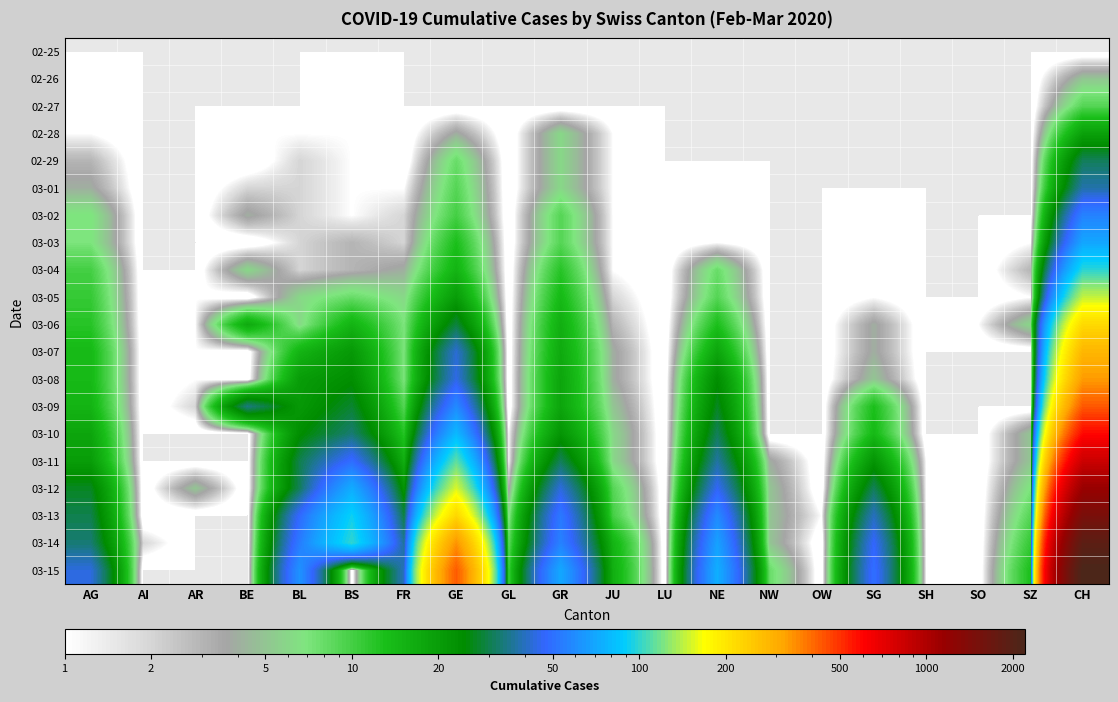

Reading left to right, what are all the values shown in this chart?

02-25: AG=0	AI=0	AR=0	BE=0	BL=0	BS=0	FR=0	GE=0	GL=0	GR=0	JU=0	LU=0	NE=0	NW=0	OW=0	SG=0	SH=0	SO=0	SZ=0	CH=0
02-26: AG=1	AI=0	AR=0	BE=0	BL=0	BS=1	FR=0	GE=0	GL=0	GR=0	JU=0	LU=0	NE=0	NW=0	OW=0	SG=0	SH=0	SO=0	SZ=0	CH=5
02-27: AG=1	AI=0	AR=0	BE=0	BL=0	BS=1	FR=0	GE=0	GL=0	GR=0	JU=0	LU=0	NE=0	NW=0	OW=0	SG=0	SH=0	SO=0	SZ=0	CH=9
02-28: AG=1	AI=0	AR=0	BE=1	BL=1	BS=1	FR=0	GE=4	GL=0	GR=6	JU=1	LU=0	NE=0	NW=0	OW=0	SG=0	SH=0	SO=0	SZ=0	CH=19
02-29: AG=3	AI=0	AR=0	BE=0	BL=2	BS=1	FR=0	GE=8	GL=0	GR=6	JU=1	LU=0	NE=0	NW=0	OW=0	SG=0	SH=0	SO=0	SZ=0	CH=31
03-01: AG=4	AI=0	AR=0	BE=2	BL=2	BS=1	FR=1	GE=9	GL=0	GR=6	JU=1	LU=0	NE=1	NW=0	OW=0	SG=0	SH=0	SO=0	SZ=0	CH=38
03-02: AG=7	AI=0	AR=0	BE=4	BL=2	BS=1	FR=2	GE=10	GL=0	GR=9	JU=1	LU=0	NE=1	NW=0	OW=0	SG=1	SH=0	SO=0	SZ=0	CH=56
03-03: AG=7	AI=0	AR=0	BE=0	BL=2	BS=3	FR=2	GE=13	GL=0	GR=9	JU=1	LU=0	NE=1	NW=0	OW=0	SG=1	SH=0	SO=0	SZ=1	CH=70
03-04: AG=10	AI=0	AR=0	BE=6	BL=2	BS=3	FR=4	GE=15	GL=0	GR=12	JU=1	LU=0	NE=8	NW=0	OW=0	SG=1	SH=0	SO=0	SZ=3	CH=99
03-05: AG=11	AI=0	AR=1	BE=0	BL=6	BS=8	FR=6	GE=20	GL=0	GR=14	JU=2	LU=0	NE=9	NW=0	OW=0	SG=1	SH=0	SO=0	SZ=1	CH=144
03-06: AG=12	AI=0	AR=1	BE=17	BL=6	BS=15	FR=7	GE=29	GL=0	GR=16	JU=3	LU=0	NE=13	NW=0	OW=0	SG=4	SH=0	SO=1	SZ=6	CH=220
03-07: AG=14	AI=0	AR=1	BE=0	BL=15	BS=21	FR=7	GE=42	GL=0	GR=17	JU=4	LU=0	NE=18	NW=0	OW=0	SG=4	SH=0	SO=0	SZ=0	CH=283
03-08: AG=14	AI=0	AR=1	BE=0	BL=20	BS=24	FR=7	GE=44	GL=0	GR=18	JU=4	LU=0	NE=24	NW=0	OW=0	SG=5	SH=0	SO=0	SZ=0	CH=332
03-09: AG=15	AI=0	AR=2	BE=34	BL=21	BS=28	FR=9	GE=59	GL=0	GR=18	JU=5	LU=0	NE=27	NW=0	OW=0	SG=13	SH=0	SO=0	SZ=0	CH=429
03-10: AG=18	AI=0	AR=0	BE=0	BL=24	BS=33	FR=12	GE=79	GL=1	GR=22	JU=6	LU=0	NE=31	NW=0	OW=0	SG=14	SH=0	SO=0	SZ=5	CH=588
03-11: AG=20	AI=0	AR=0	BE=0	BL=30	BS=49	FR=16	GE=112	GL=1	GR=31	JU=6	LU=0	NE=37	NW=4	OW=0	SG=22	SH=1	SO=0	SZ=5	CH=830
03-12: AG=27	AI=0	AR=5	BE=0	BL=31	BS=73	FR=22	GE=153	GL=3	GR=43	JU=9	LU=0	NE=46	NW=5	OW=0	SG=31	SH=1	SO=0	SZ=7	CH=1145
03-13: AG=30	AI=0	AR=0	BE=0	BL=48	BS=92	FR=29	GE=224	GL=6	GR=53	JU=10	LU=0	NE=59	NW=5	OW=1	SG=40	SH=1	SO=0	SZ=9	CH=1478
03-14: AG=33	AI=2	AR=0	BE=0	BL=54	BS=100	FR=36	GE=343	GL=8	GR=56	JU=15	LU=0	NE=68	NW=5	OW=0	SG=47	SH=1	SO=0	SZ=11	CH=1896
03-15: AG=43	AI=0	AR=0	BE=0	BL=62	BS=0	FR=40	GE=425	GL=10	GR=71	JU=16	LU=0	NE=74	NW=8	OW=0	SG=50	SH=1	SO=0	SZ=13	CH=2196